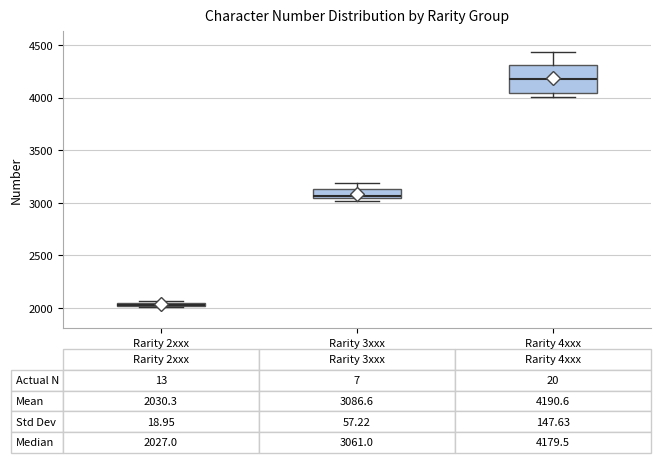

Comparing the boxes themselves (not the whiskers), which one is the tallest?

Rarity 4xxx